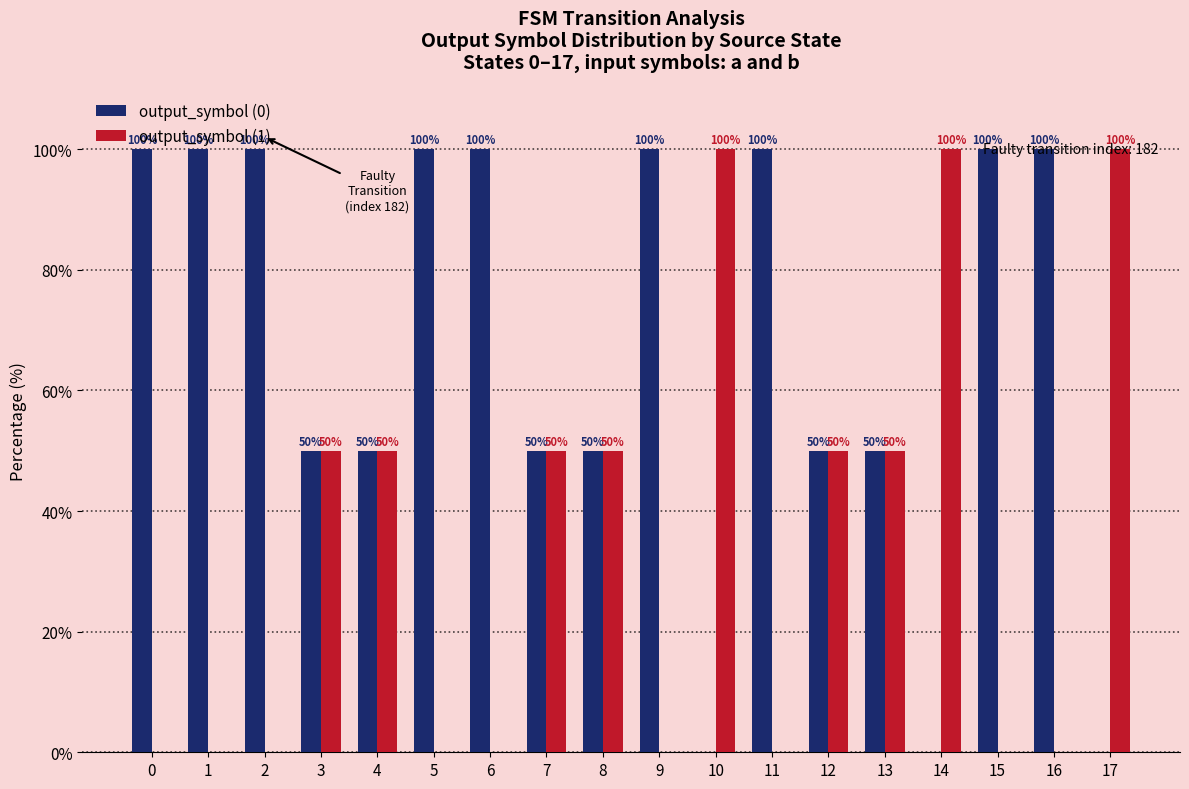

What is the sum of the output_symbol (1) values at 14 and 16?

100